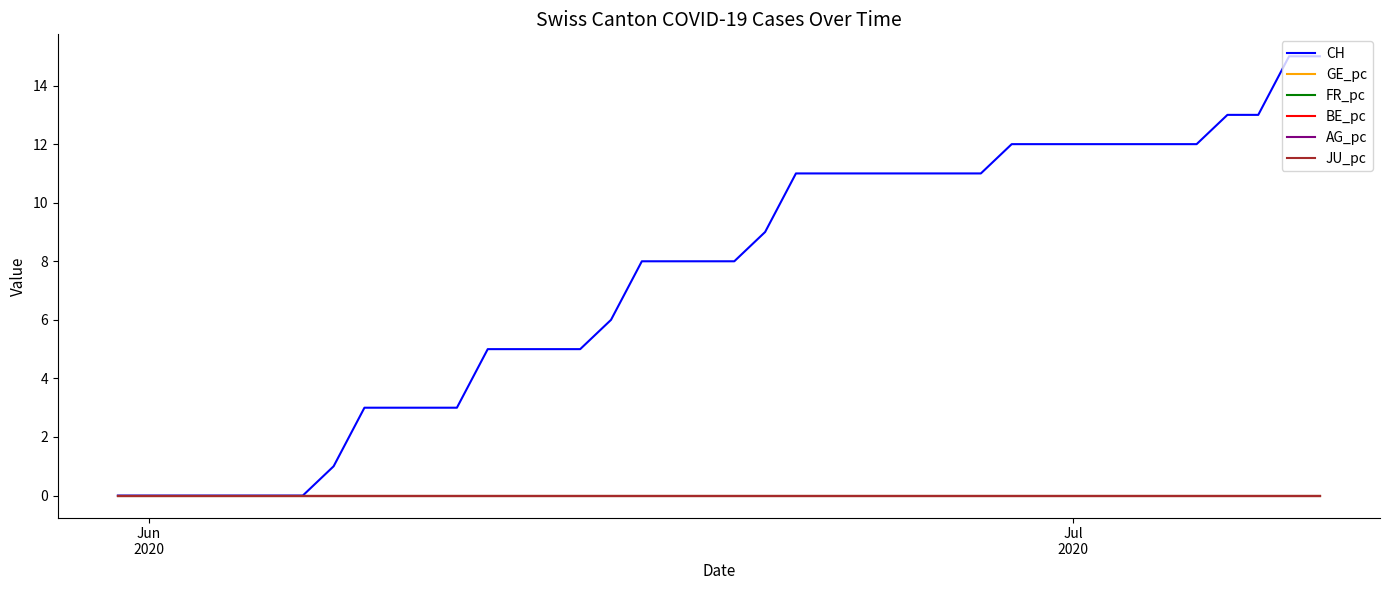

Does the chart display data point markers on the line(s)?

No